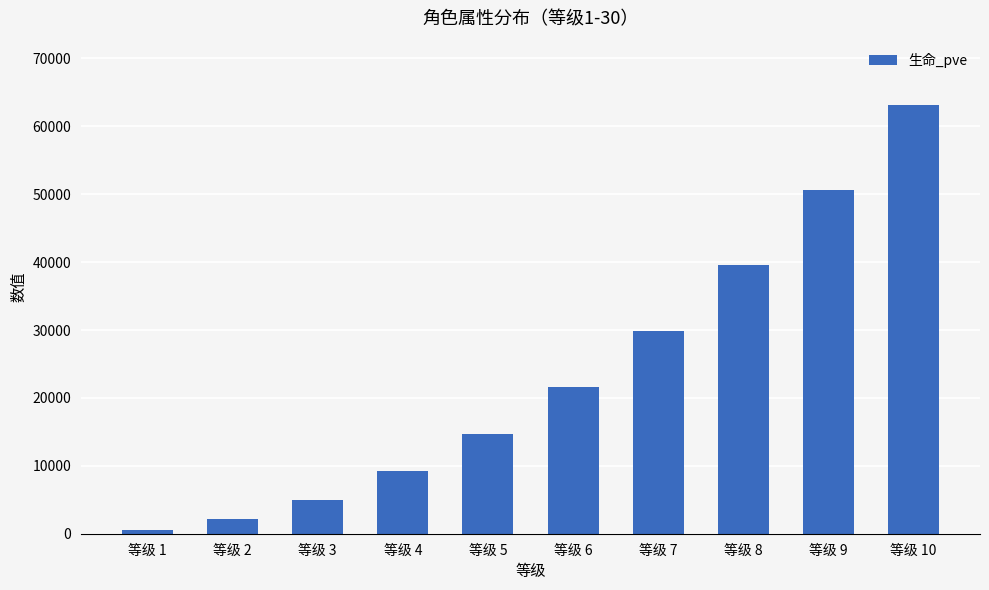

How many series are shown in this chart?

1